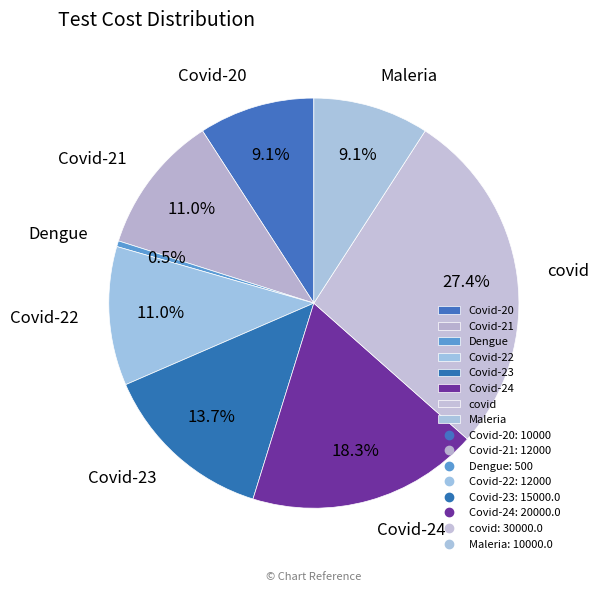

Approximately how many times larger is the value at Covid-23 compared to Dengue?

30.0